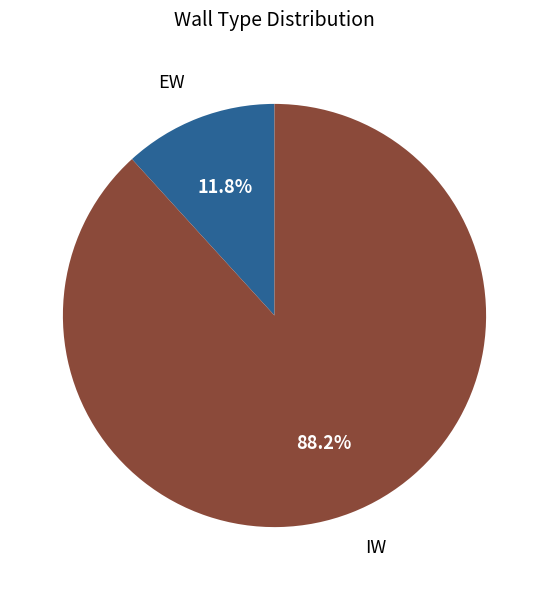

What percentage is the IW slice, to the nearest percent?

88%